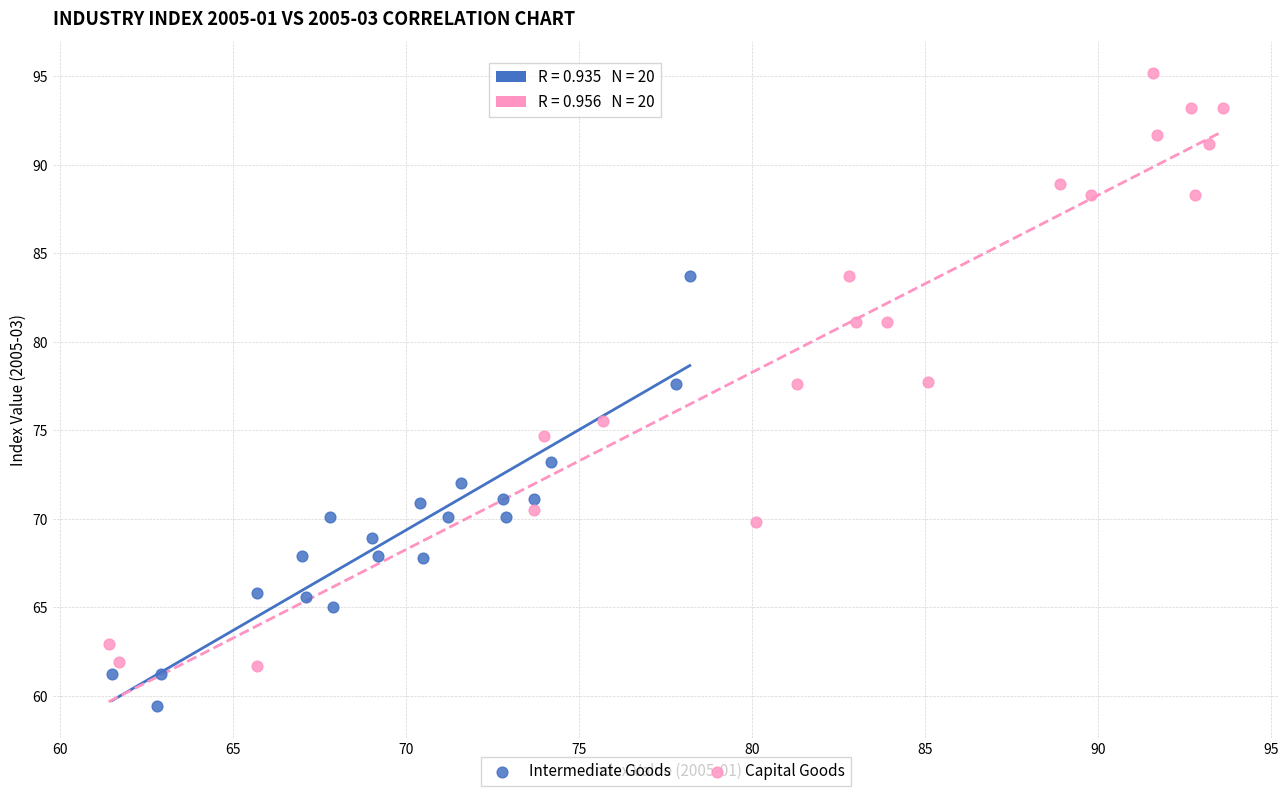

What are all the series names shown in the legend?

Intermediate Goods, Capital Goods